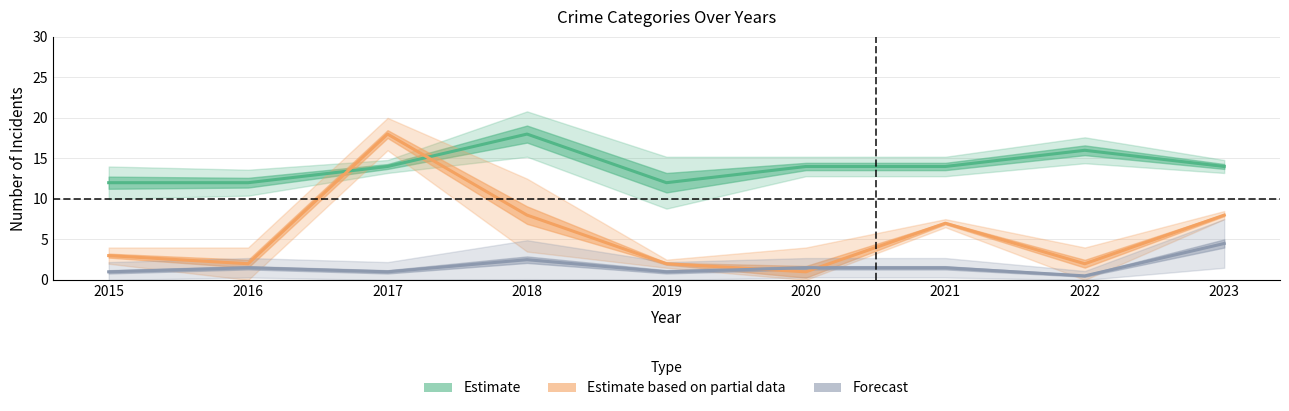

Reading left to right, what are all the values shown in this chart?

Estimate (Theft): 2015=12.0	2016=12.0	2017=14.0	2018=18.0	2019=12.0	2020=14.0	2021=14.0	2022=16.0	2023=14.0
Estimate based on partial data (Motor Vehicle Theft): 2015=3.0	2016=2.0	2017=18.0	2018=8.0	2019=2.0	2020=1.0	2021=7.0	2022=2.0	2023=8.0
Forecast (Assault/Battery avg): 2015=1.0	2016=1.5	2017=1.0	2018=2.5	2019=1.0	2020=1.5	2021=1.5	2022=0.5	2023=4.5